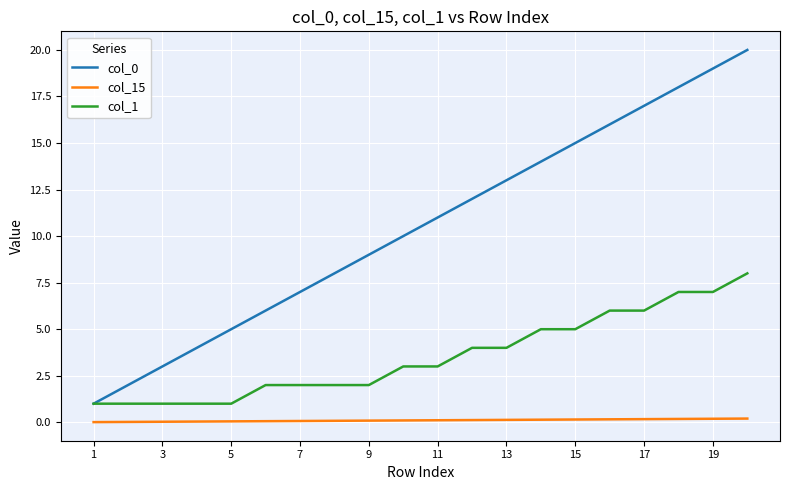

True or false: col_1 and col_15 cross at least once.

False